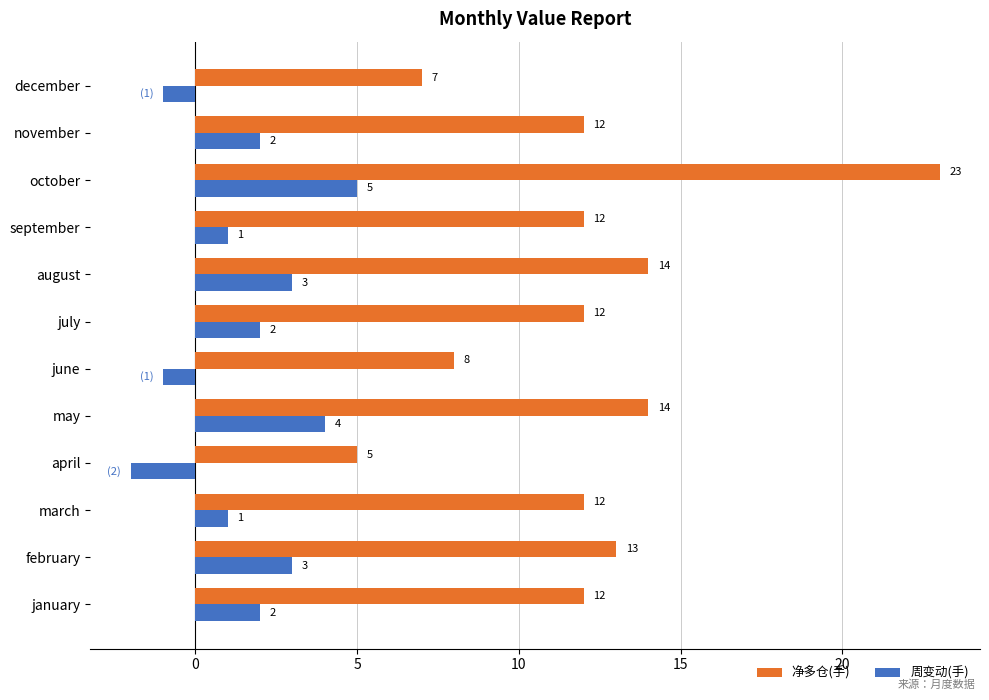

What is the sum of the 净多仓(手) values at march and july?

24